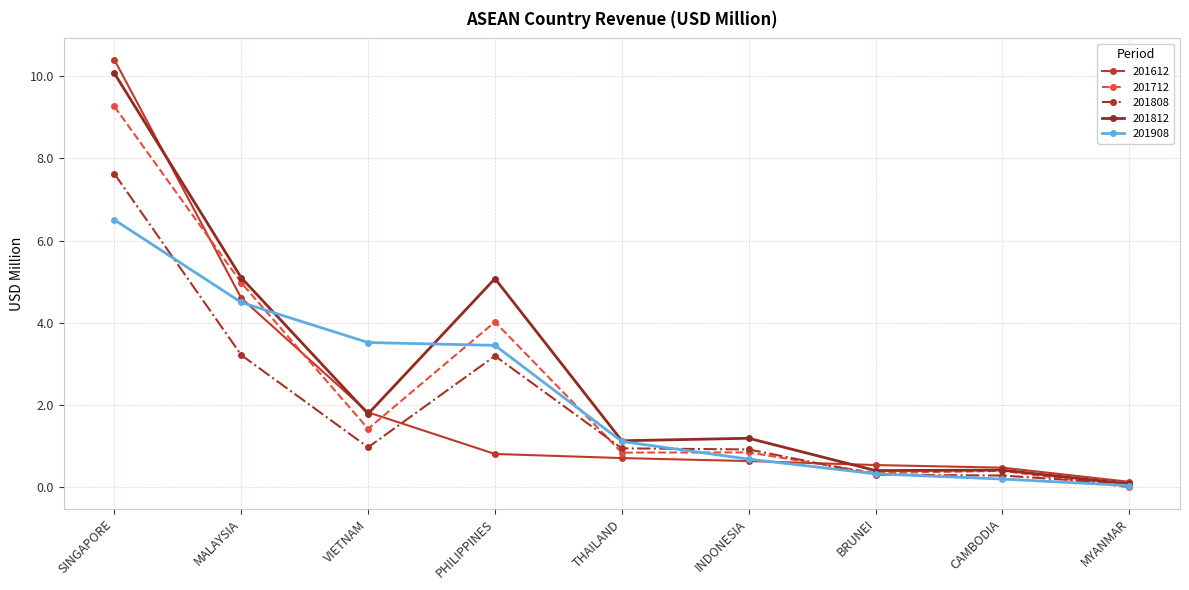

What is the label of the 4th point from the left?

PHILIPPINES